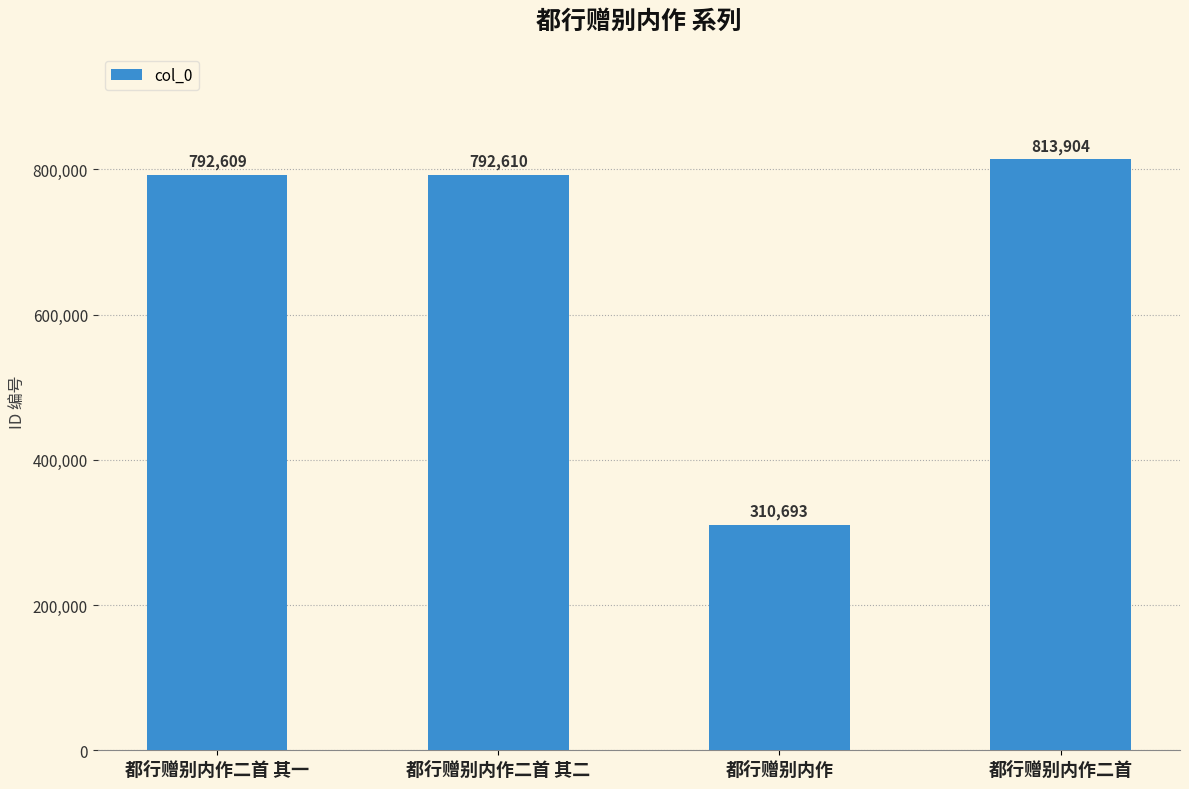

List the labels in order of value, smallest first.

都行赠别内作, 都行赠别内作二首 其一, 都行赠别内作二首 其二, 都行赠别内作二首